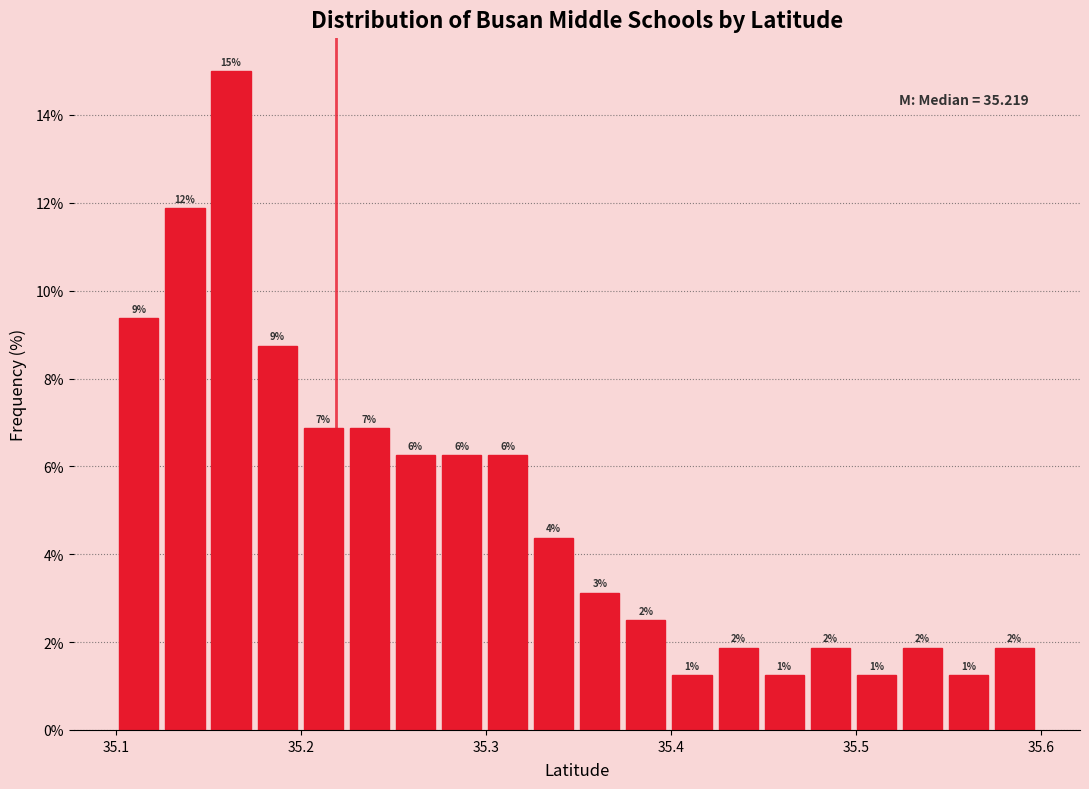

Around what value on the x-axis is the tallest bar? Give the approximate position of its centre, as read against the axis.

35.16